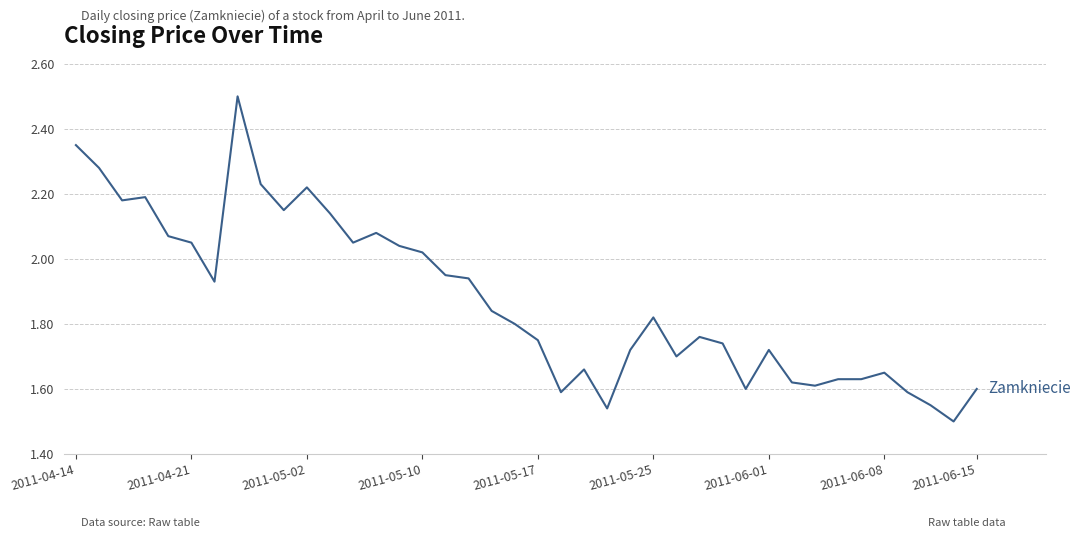

How many distinct data groups are displayed?

1